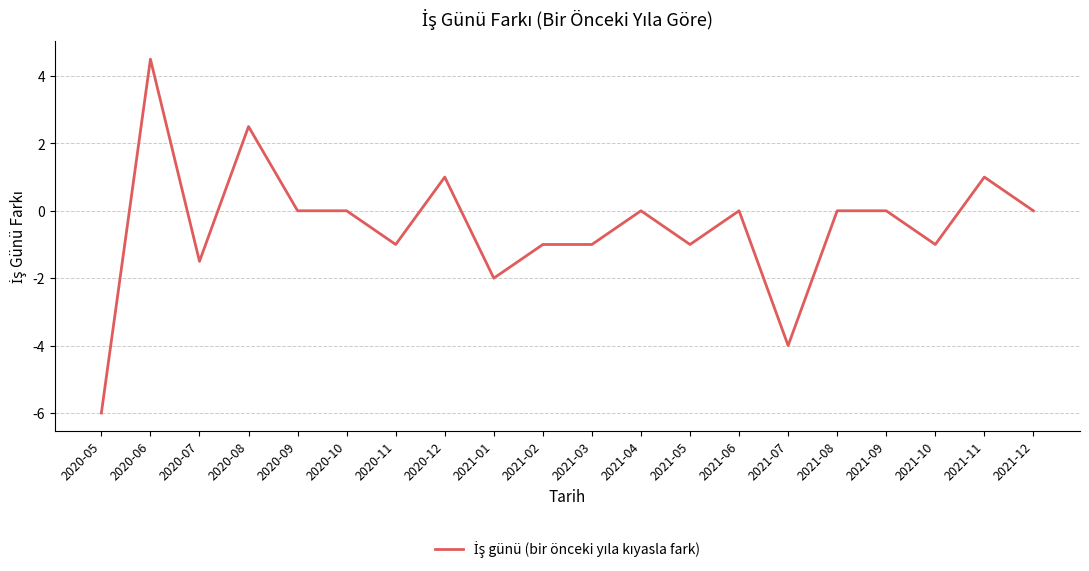

What position from the left is 2020-07?

3